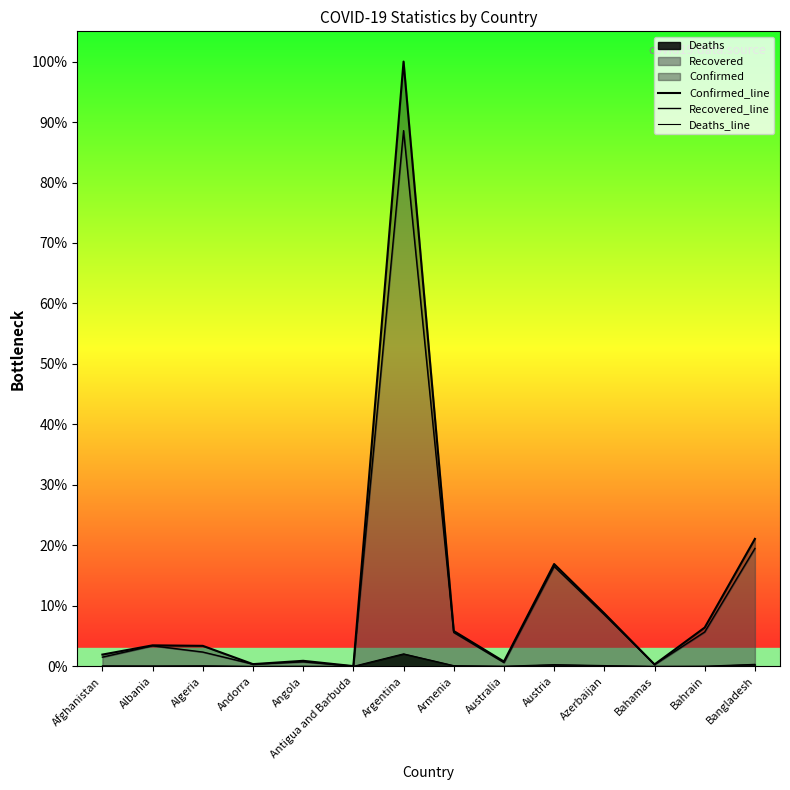

True or false: Confirmed_line and Recovered_line intersect in this chart.

False